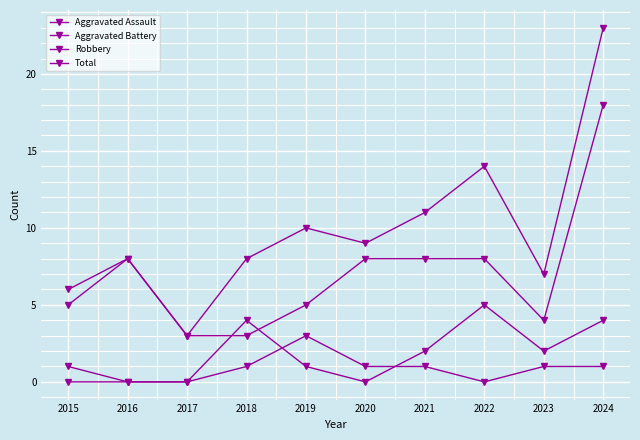

How many series are shown in this chart?

4